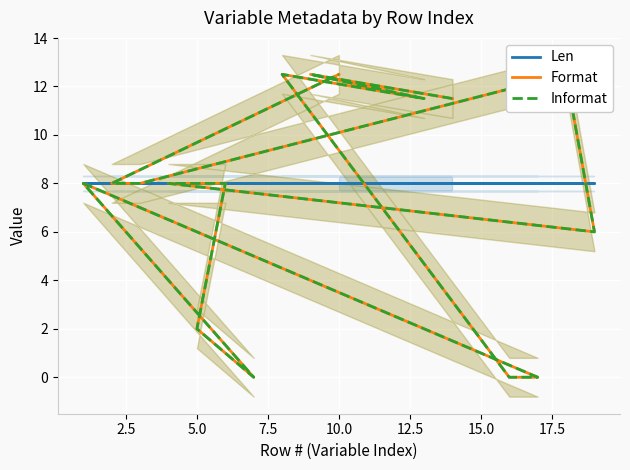

How many lines are shown in the chart?

3